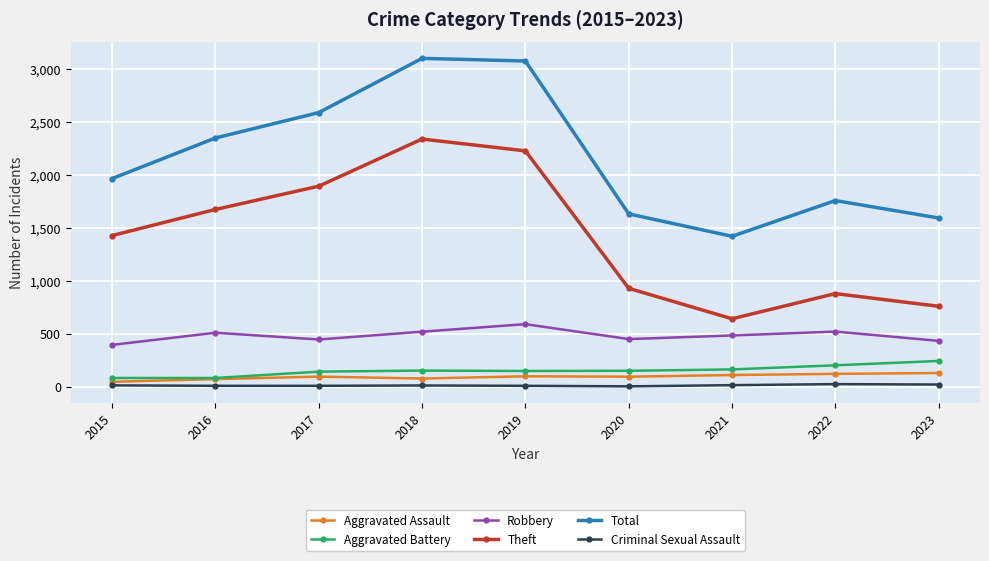

What are all the series names shown in the legend?

Aggravated Assault, Aggravated Battery, Robbery, Theft, Total, Criminal Sexual Assault